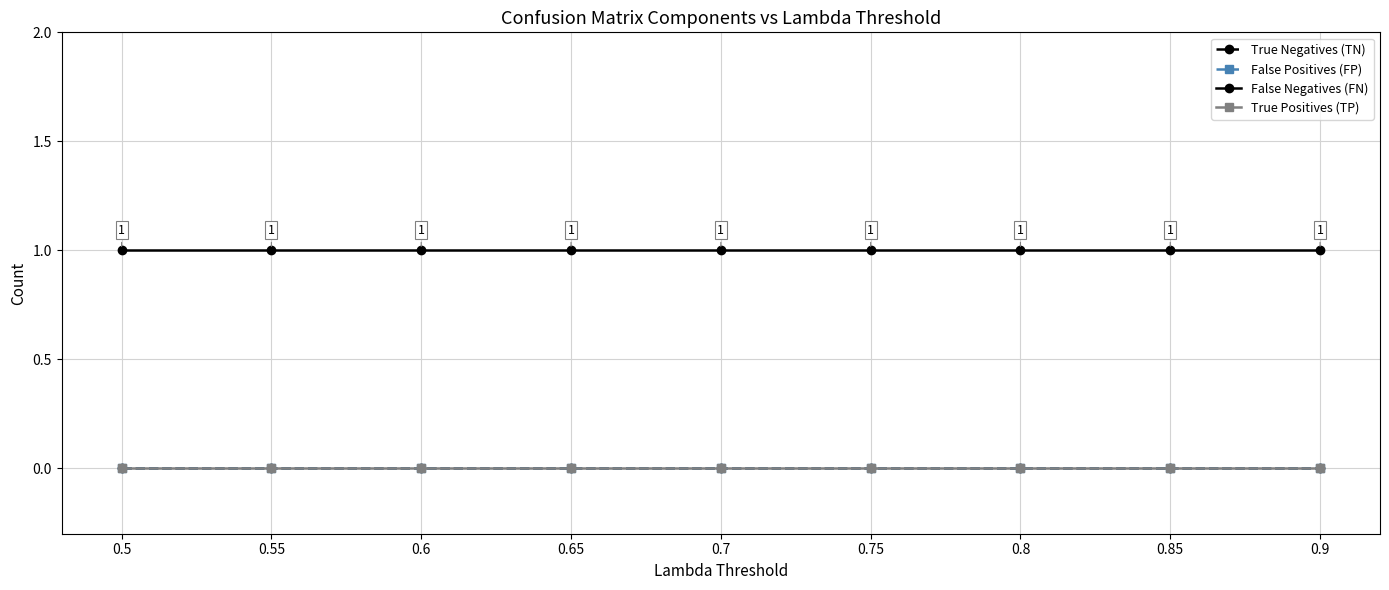

The value of True Positives (TP) at 0.65 is 0. True or false?

True